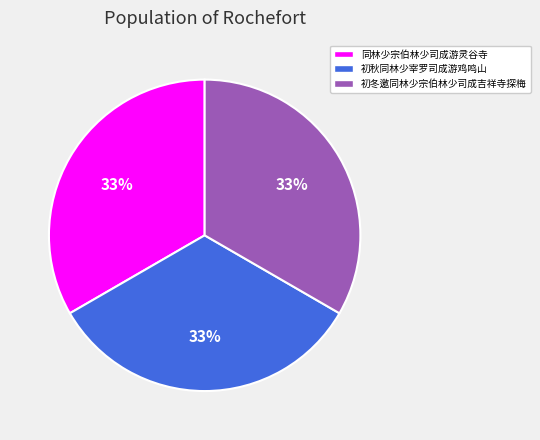

What is the ratio of the value at 初冬邀同林少宗伯林少司成吉祥寺探梅 to the value at 初秋同林少宰罗司成游鸡鸣山?

1.0